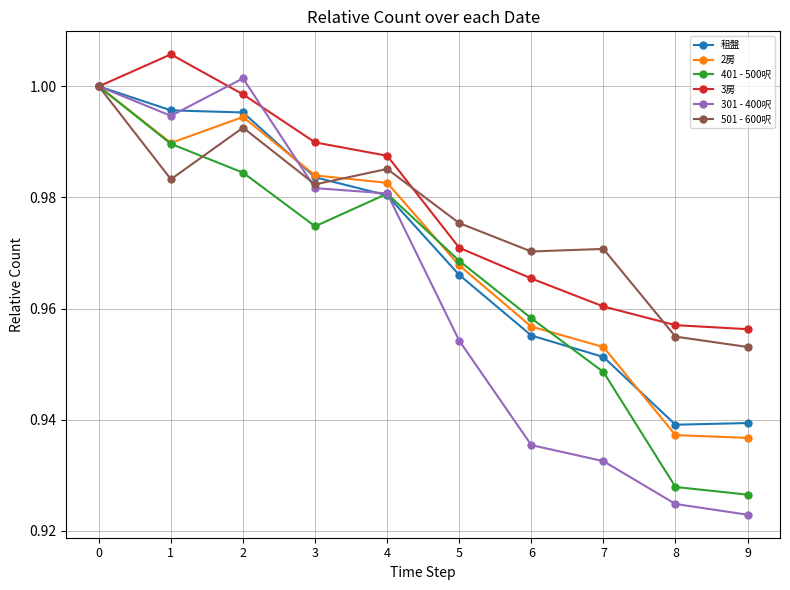

Between 2 and 9, which series saw the biggest shift?

301 - 400呎